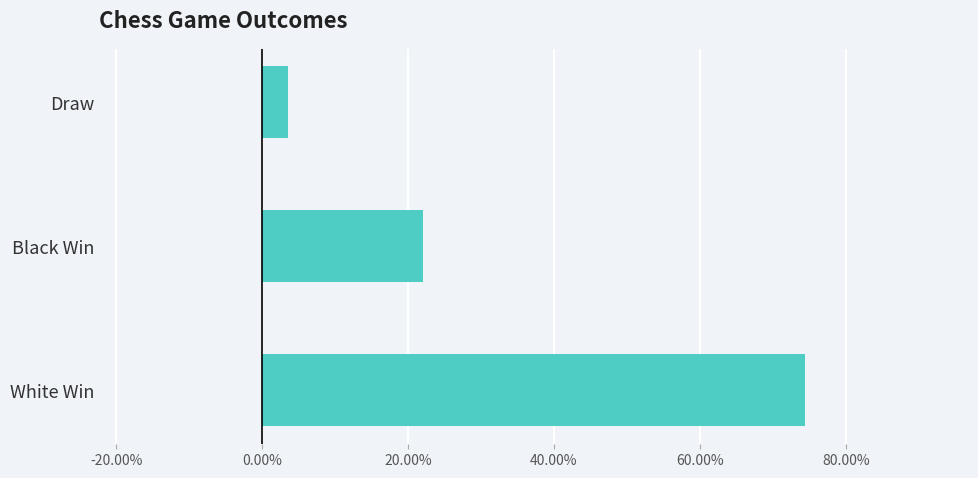

Is it true that the value at Draw is 3.5?

True